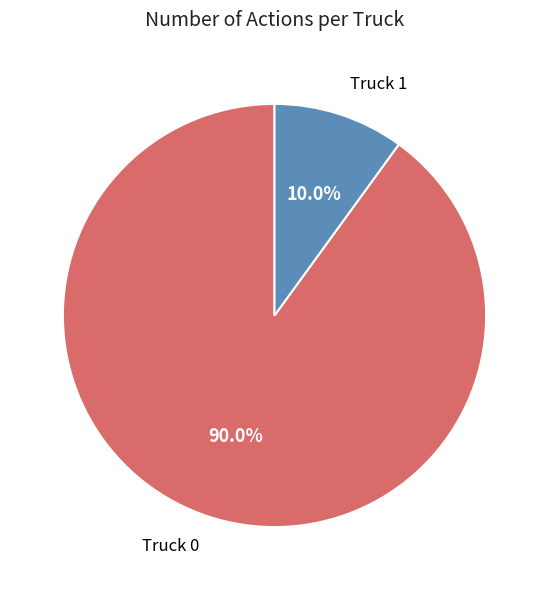

What percentage is the Truck 0 slice, to the nearest percent?

90%